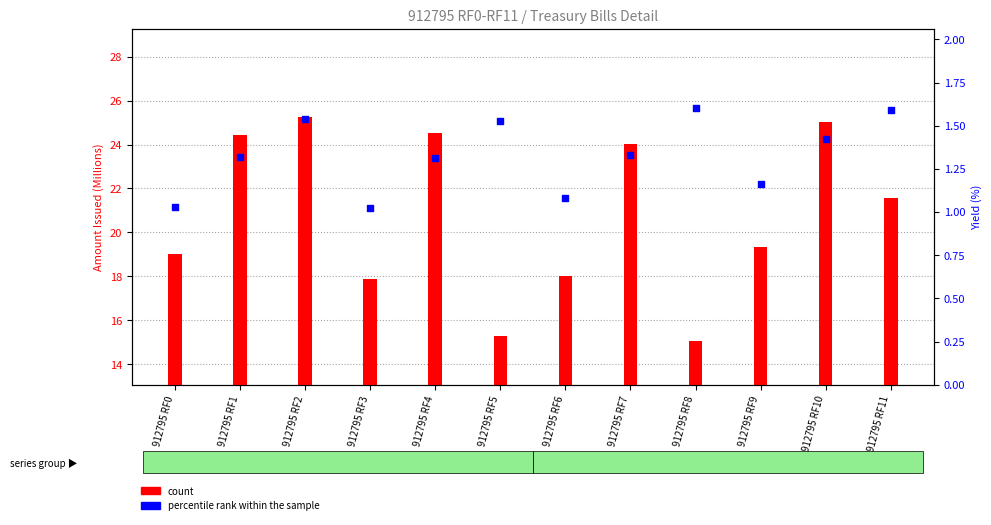

At which category is the sum across all series the highest?

912795 RF2